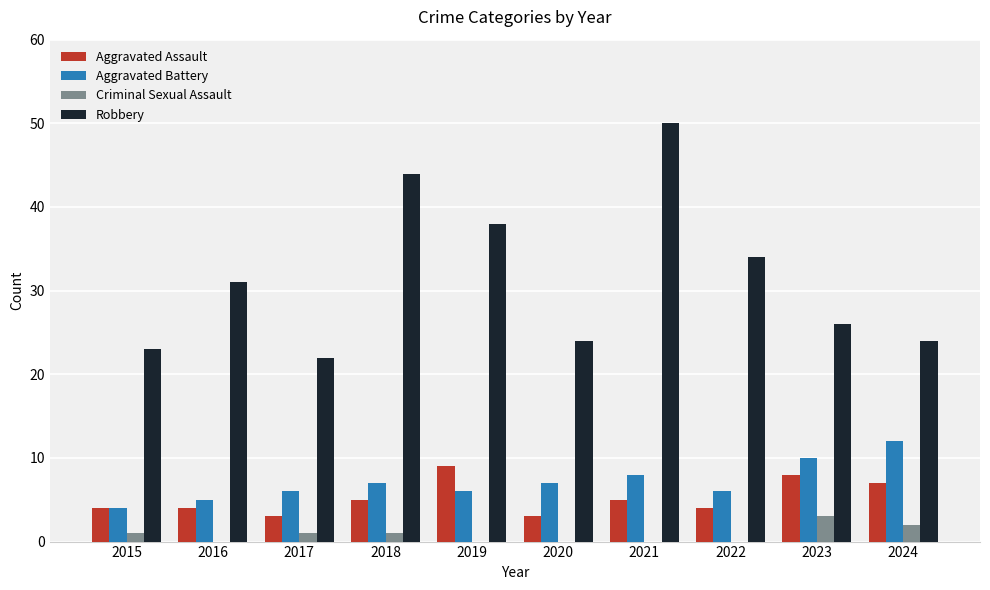

What is the greatest value displayed?

50